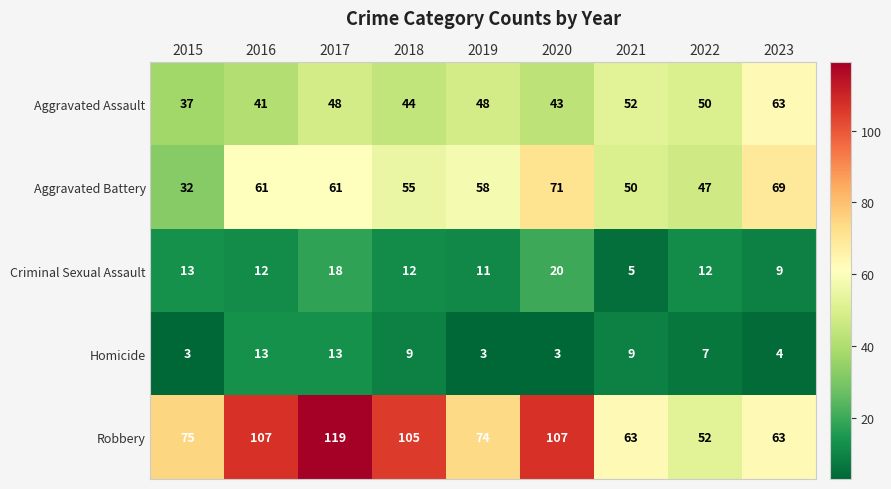

Between 2020 and 2022, which series saw the biggest shift?

Robbery